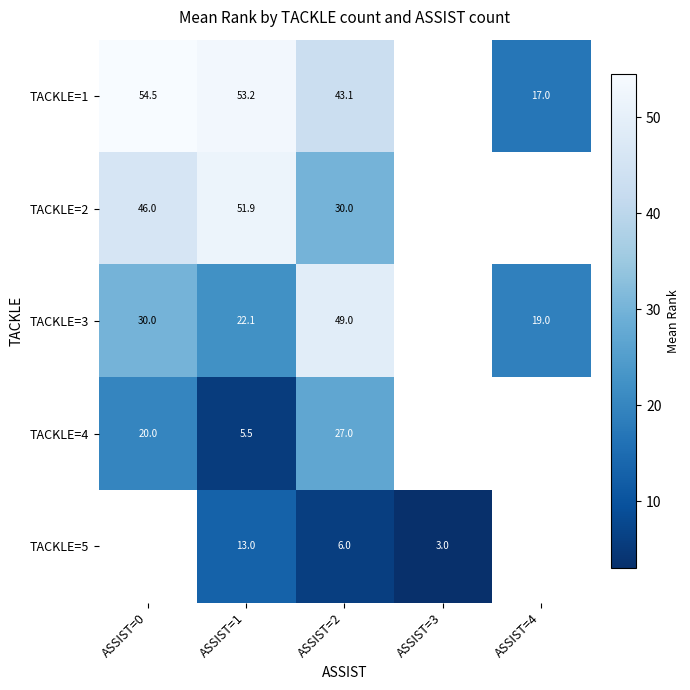

True or false: TACKLE=4 has a value of 14.8 at ASSIST=2.

False